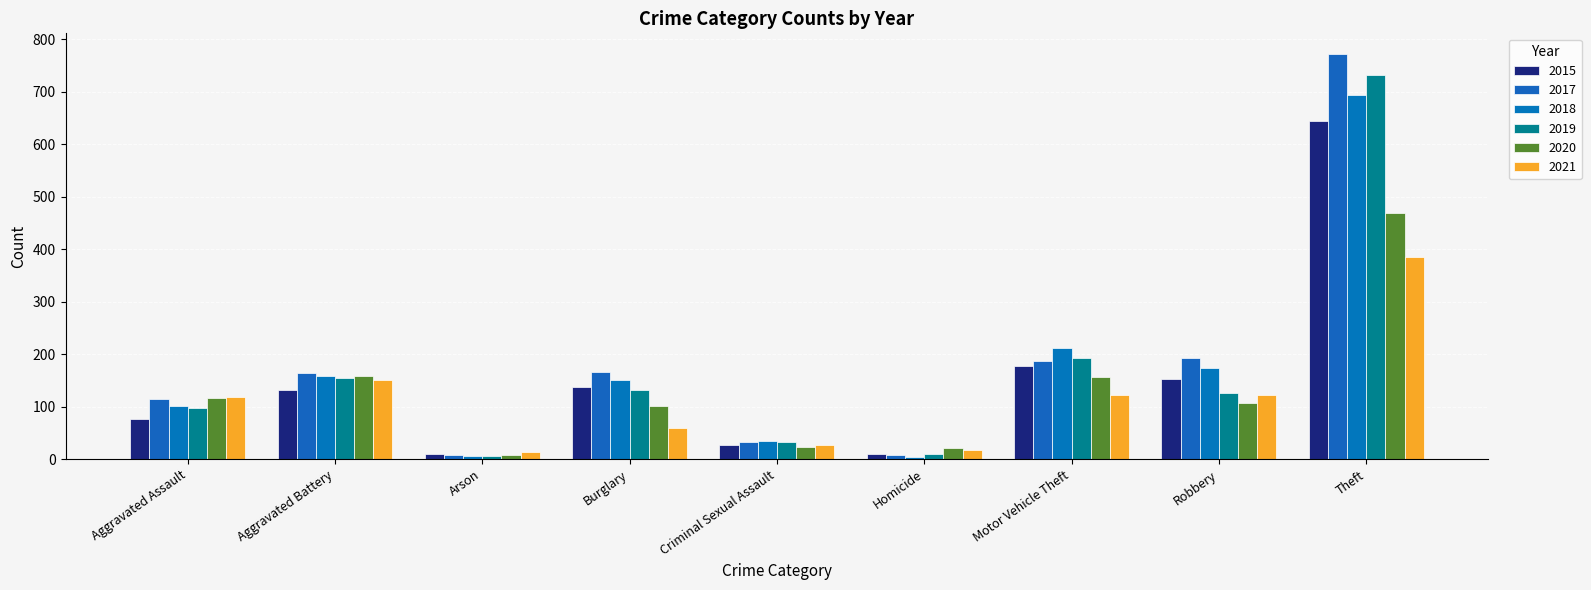

At which category is the sum across all series the highest?

Theft